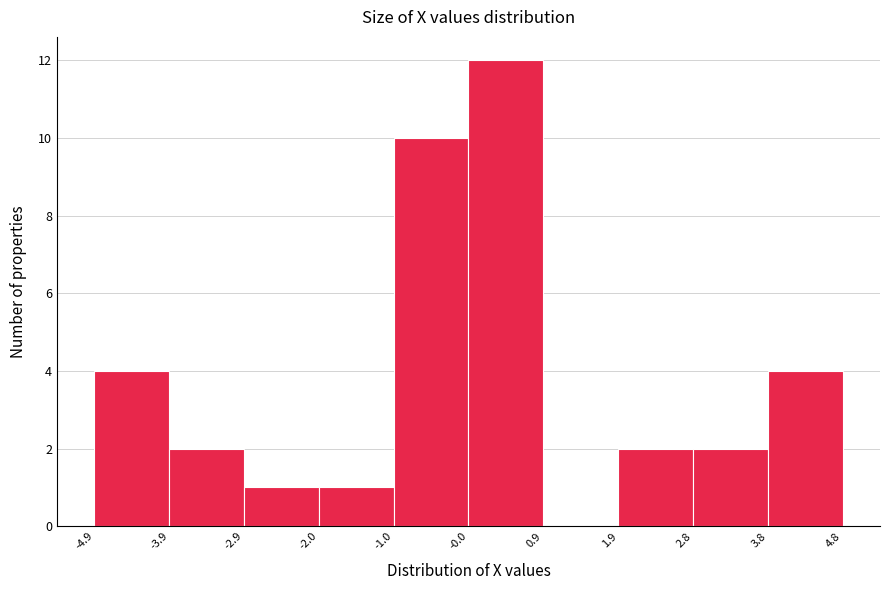

What is the height of the bar covering -3.9 to -2.9 on the x-axis? The values are not printed on the chart, so give them approximately, as read against the axis.

2